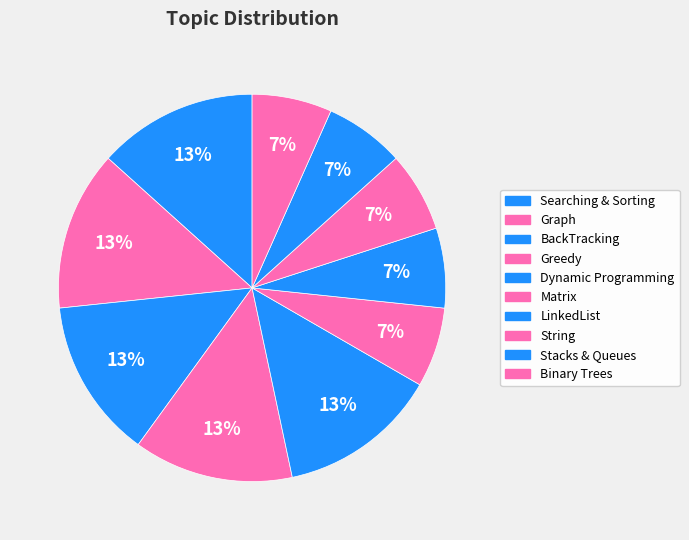

What portion of the pie excludes String?

93.3%